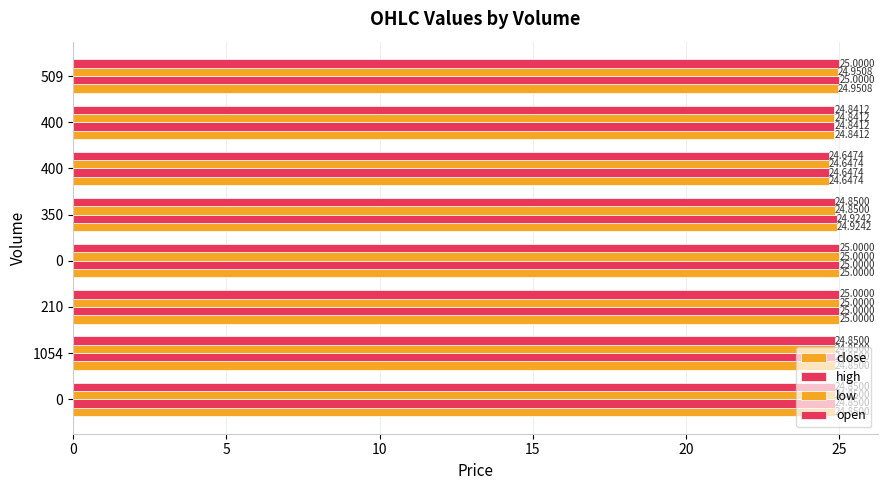

Which series has the largest range (max minus min)?

close